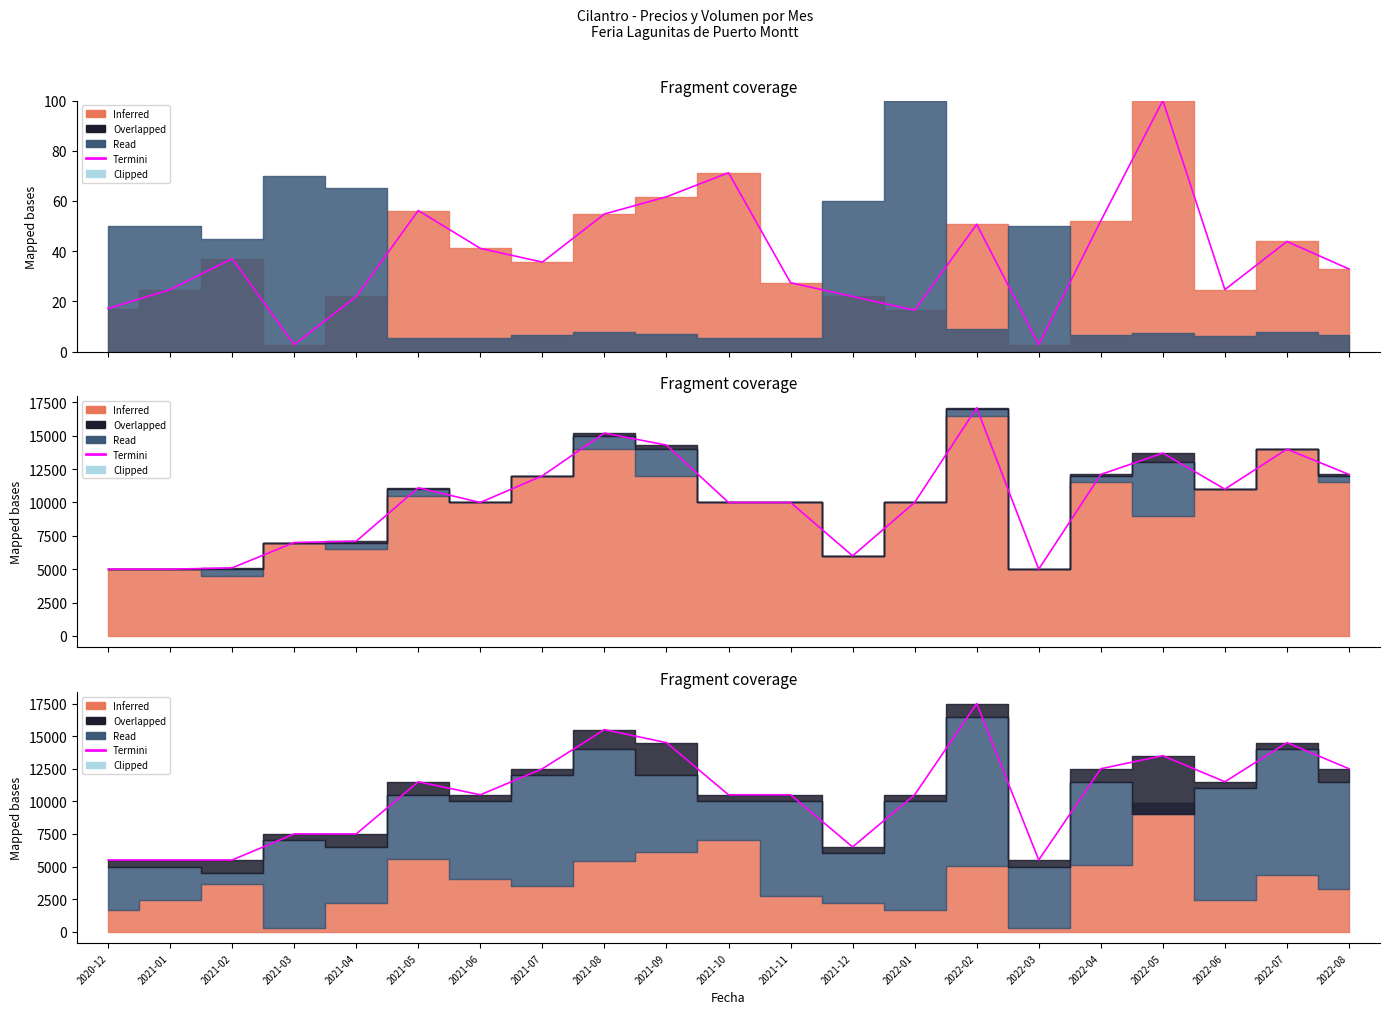

Rank the categories by value from lowest to highest.

2020-12, 2021-01, 2021-02, 2022-03, 2021-12, 2021-03, 2021-04, 2021-06, 2021-10, 2021-11, 2022-01, 2021-05, 2022-06, 2021-07, 2022-04, 2022-08, 2022-05, 2021-09, 2022-07, 2021-08, 2022-02